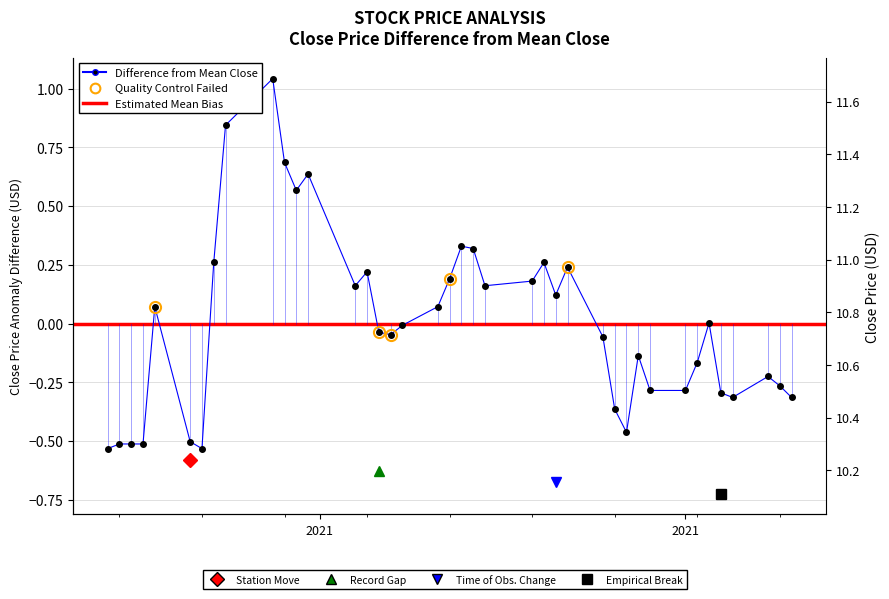

The value at 5 is -0.3. True or false?

False